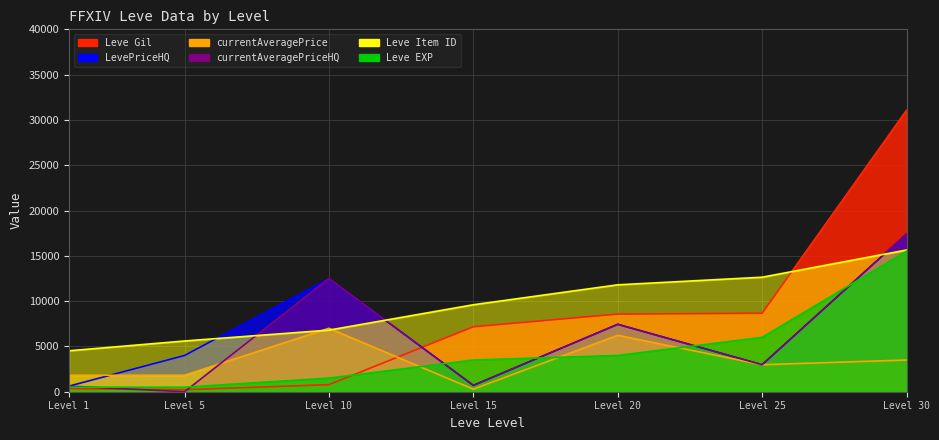

True or false: currentAveragePrice and currentAveragePriceHQ cross at least once.

True